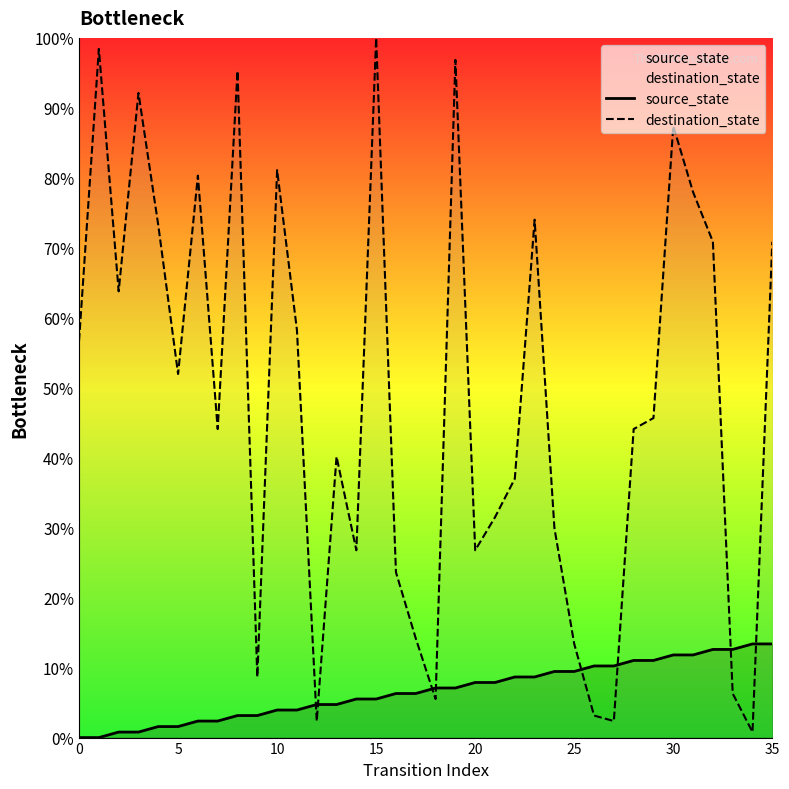

Which series ends up on top after the final intersection of destination_state and source_state?

destination_state